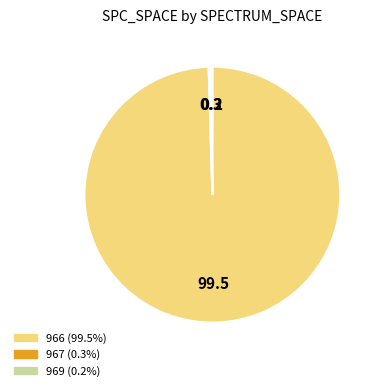

Which slice is the largest?

966